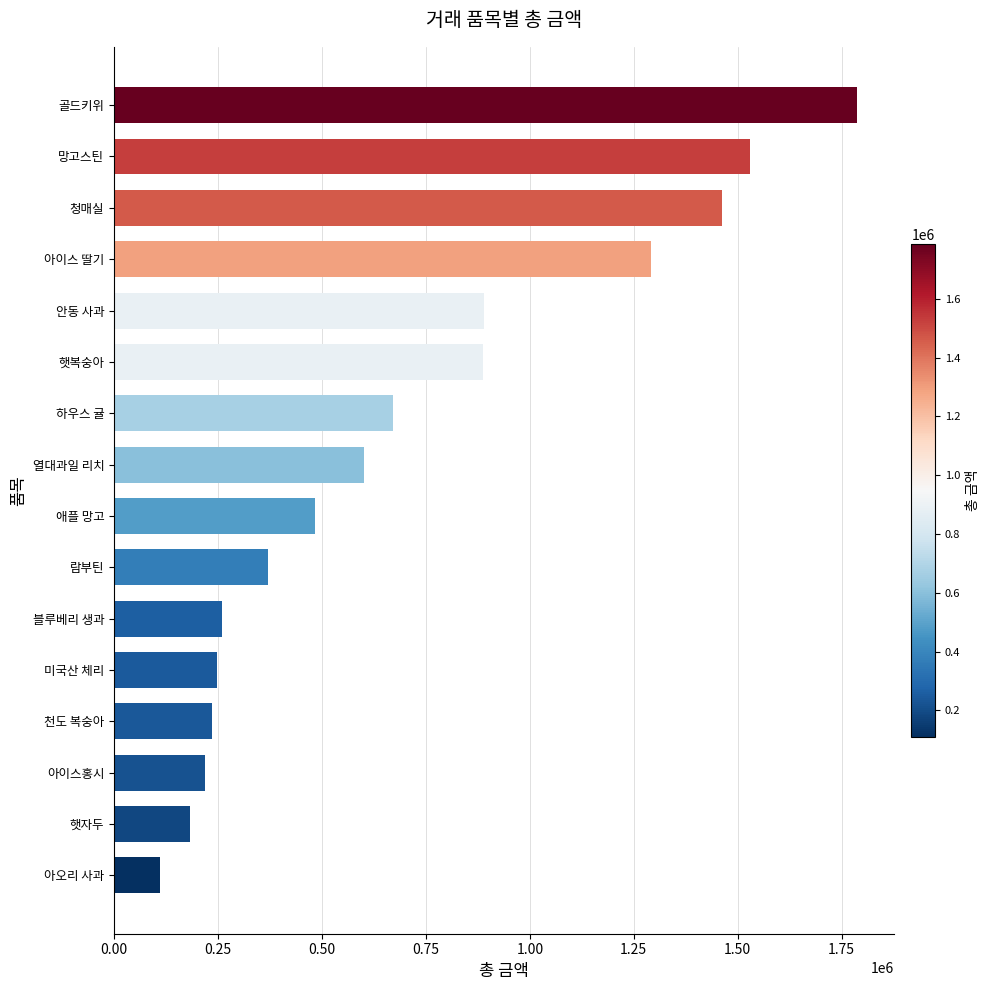

True or false: the data shows 1461320 at 청매실.

True